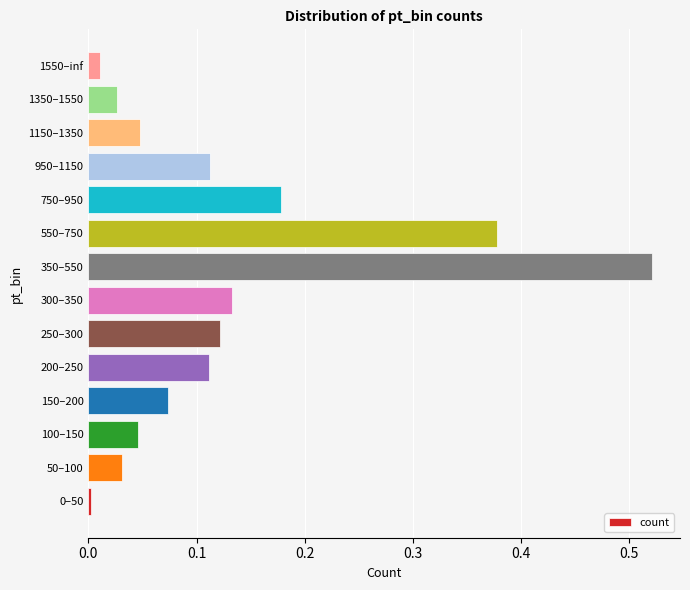

What is the sum of all values?

1.8